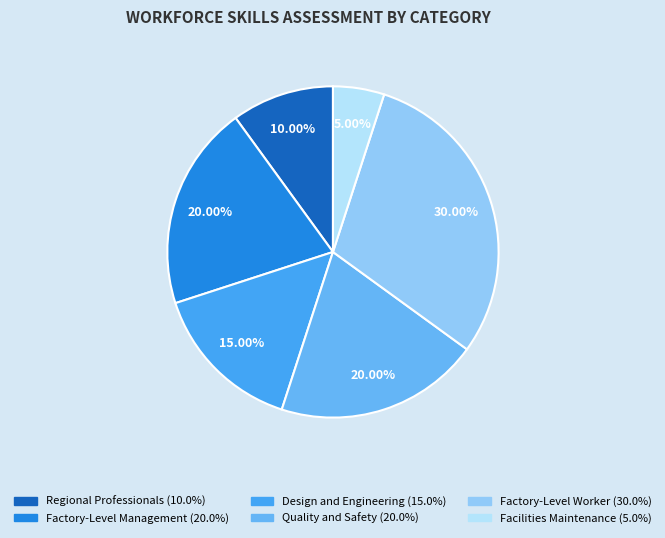

What is the largest slice in the pie chart?

Factory-Level Worker